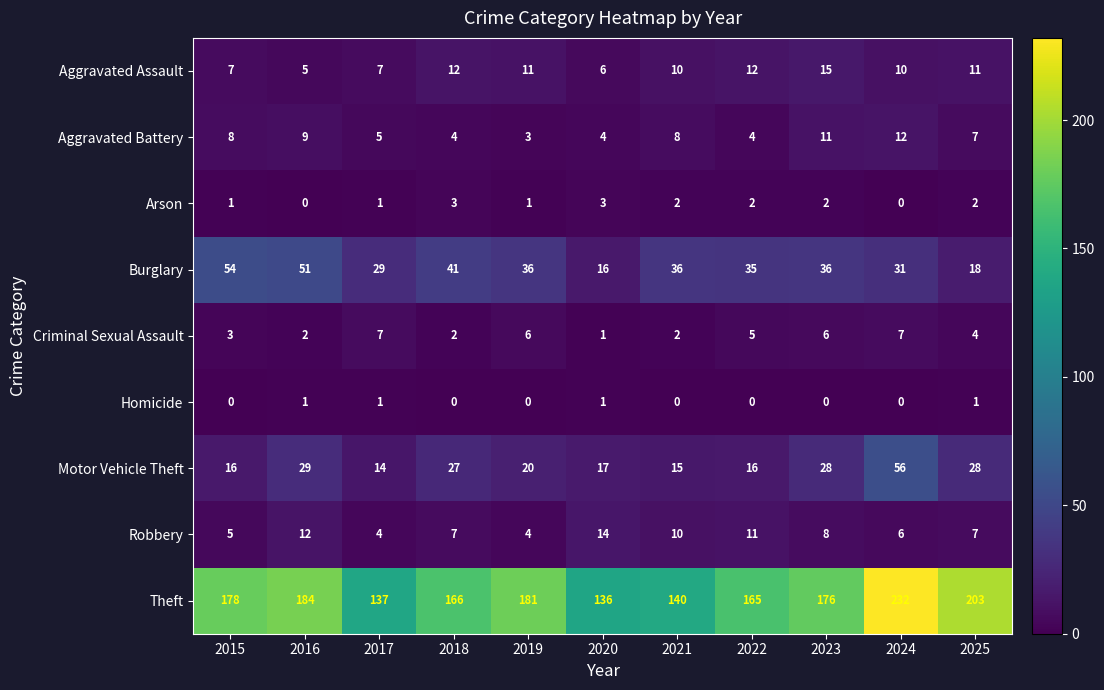

What is the spread (max minus min) of values at 2018?

166